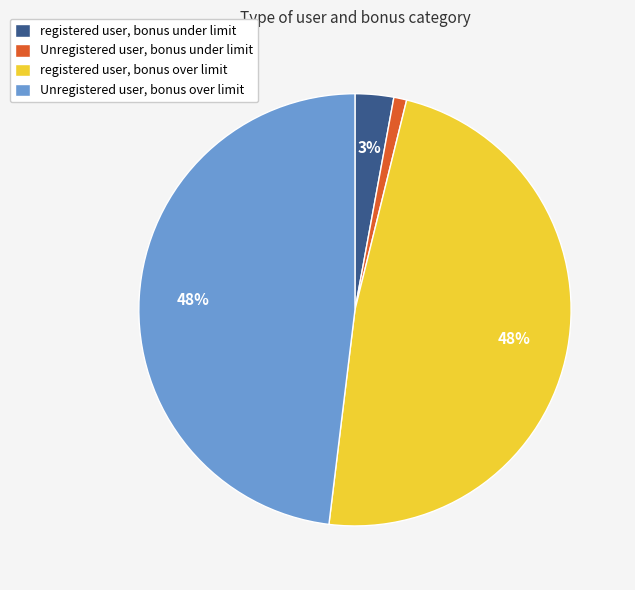

True or false: Unregistered user, bonus over limit accounts for 58% of the total.

False